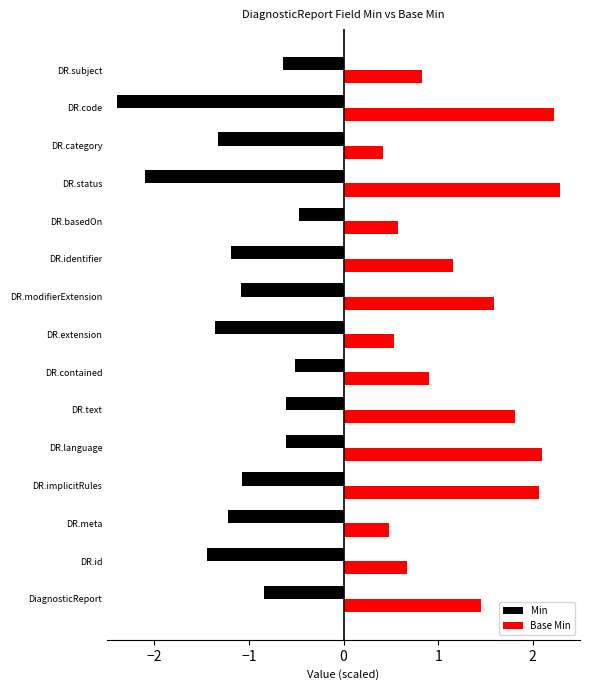

List the series in order of their overall mean, highest first.

Base Min, Min